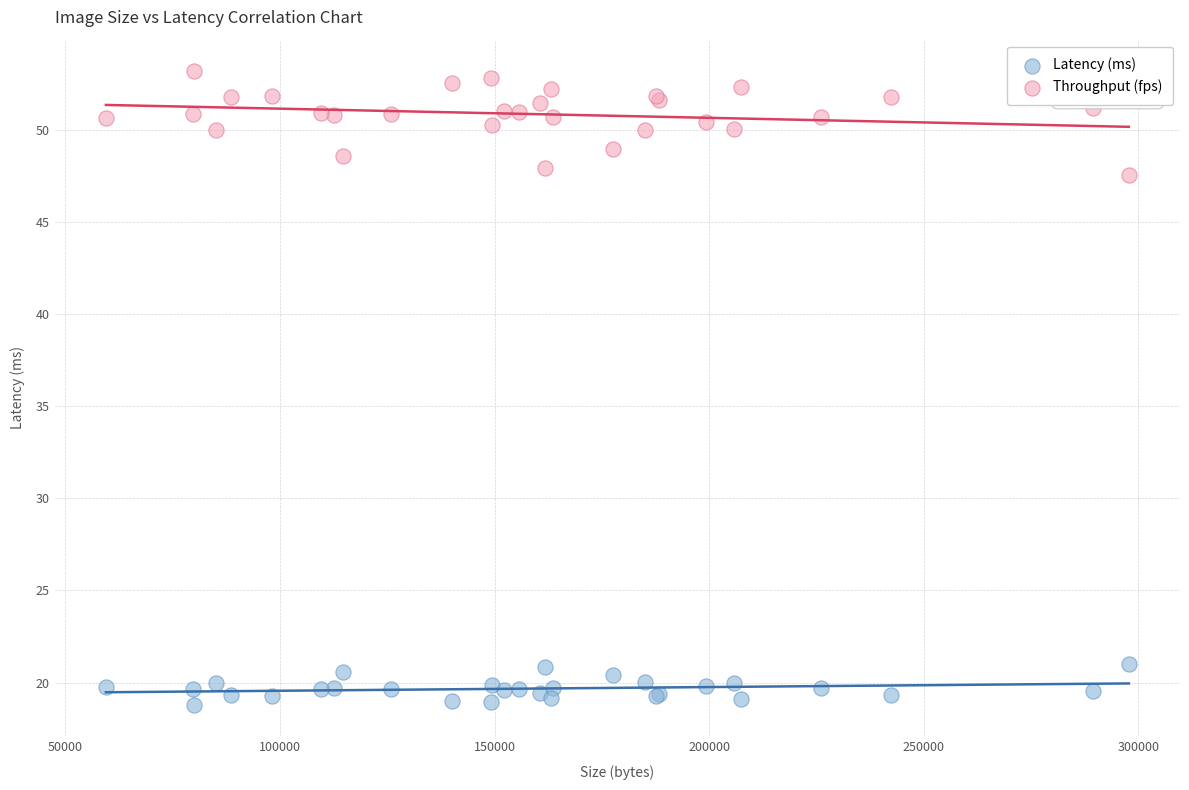

Which series reaches the minimum Y coordinate?

Latency (ms)